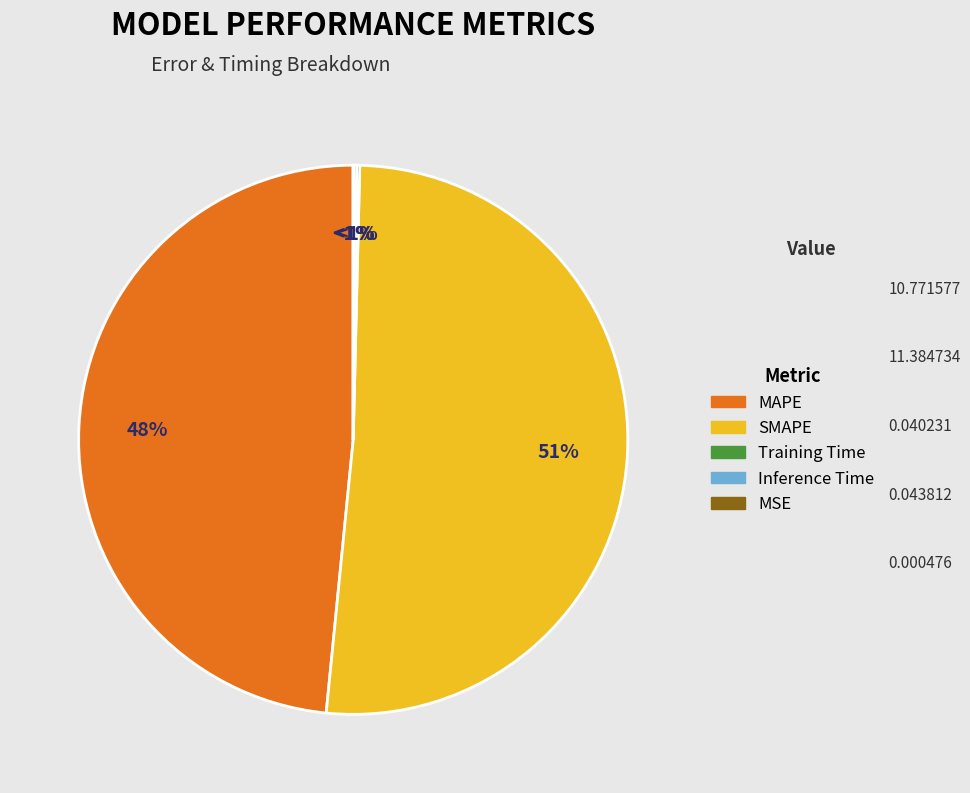

How many slices are in this pie chart?

5